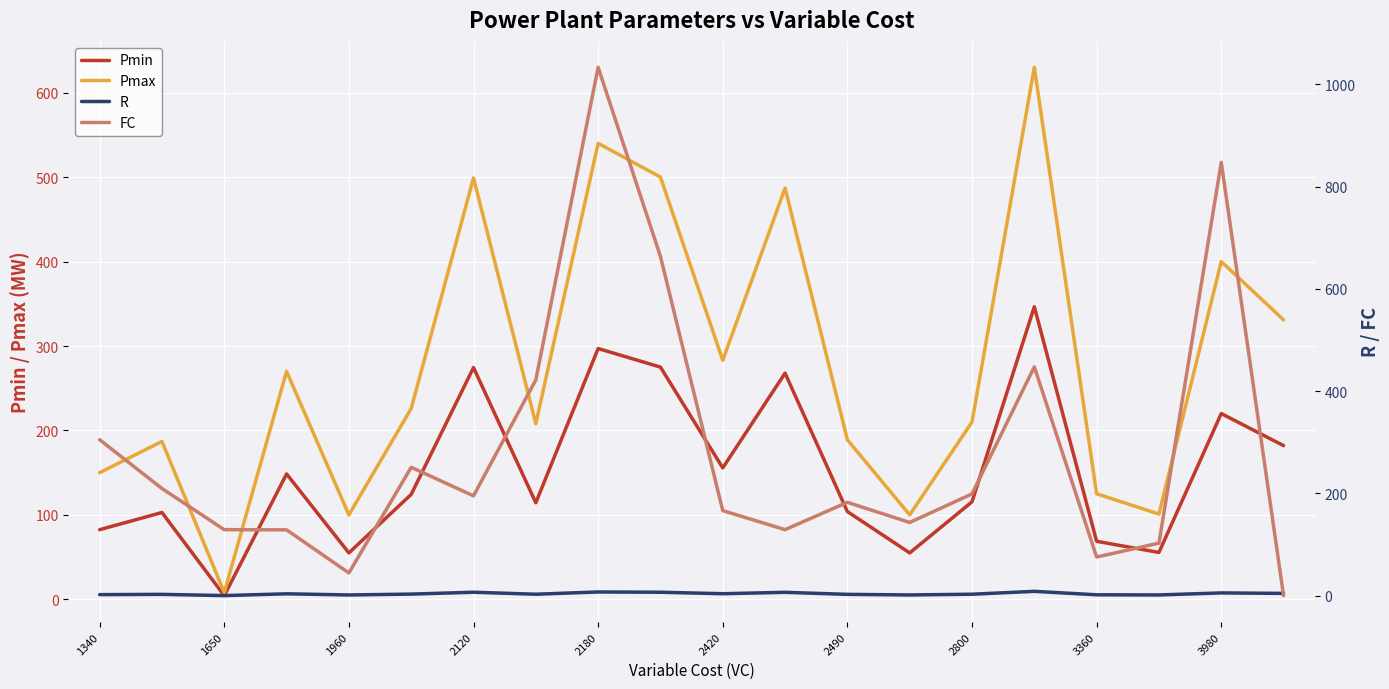

What is the difference between the R values at 11 and 19?

2.1